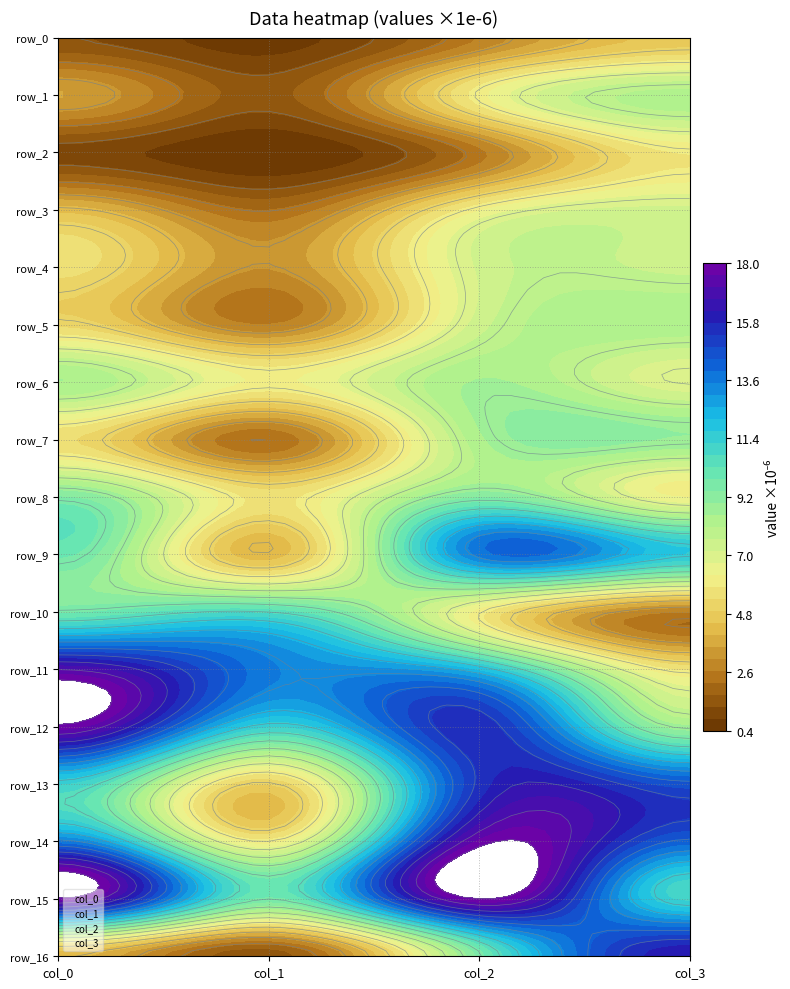

The value of col_3 at col_3 is 14. True or false?

True